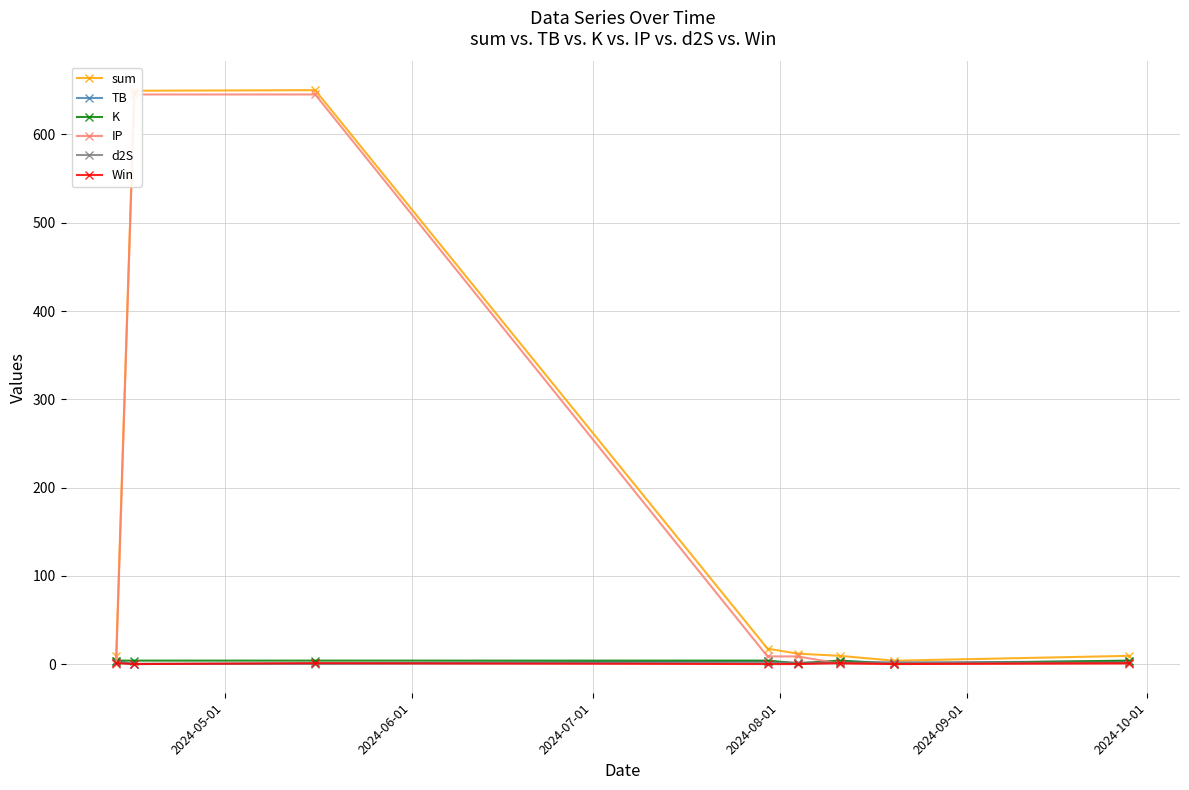

True or false: IP and sum cross at least once.

False